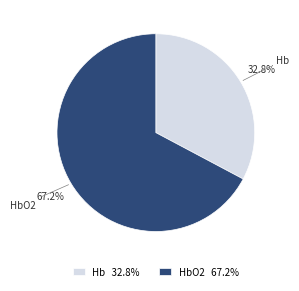

Which slice is the largest?

HbO2 67.2%